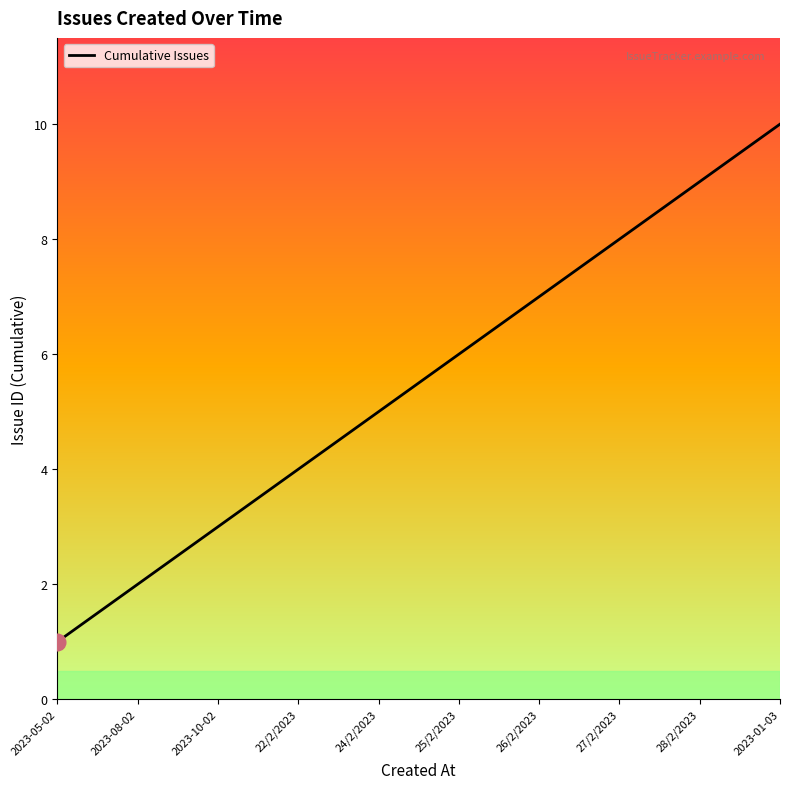

What is the greatest value displayed?

10.0